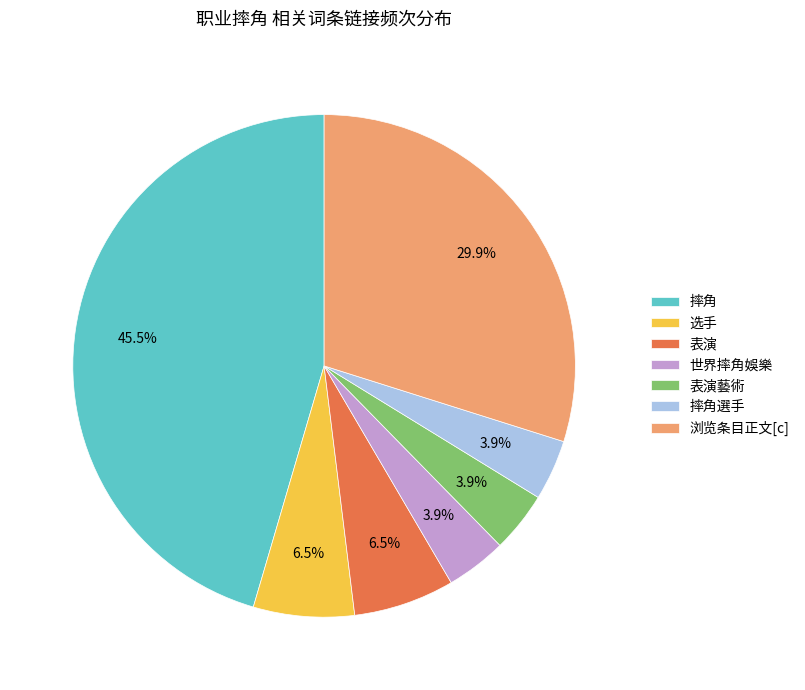

What portion of the pie excludes 选手?

93.5%